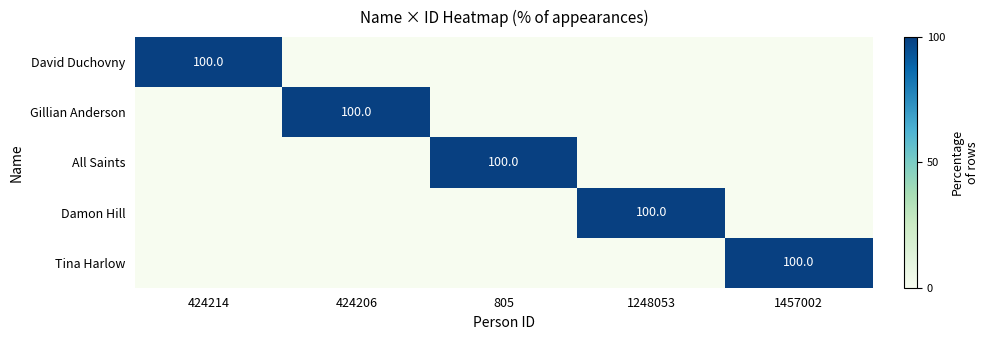

True or false: Gillian Anderson has a value of 100 at 424206.

True